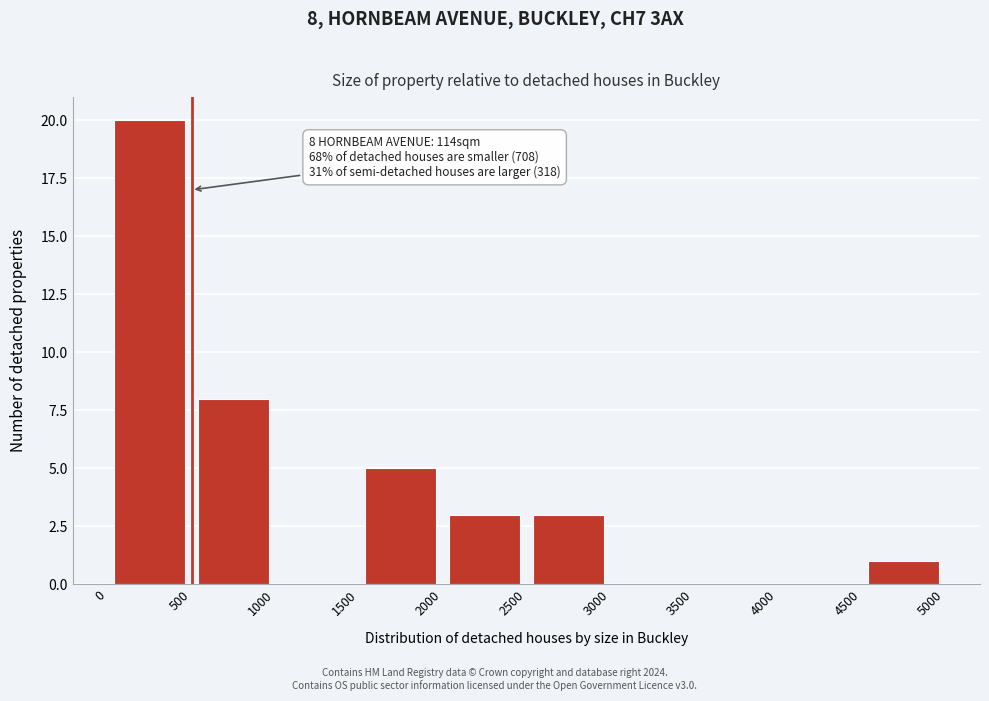

Which range on the x-axis has the tallest bar?

0 to 500